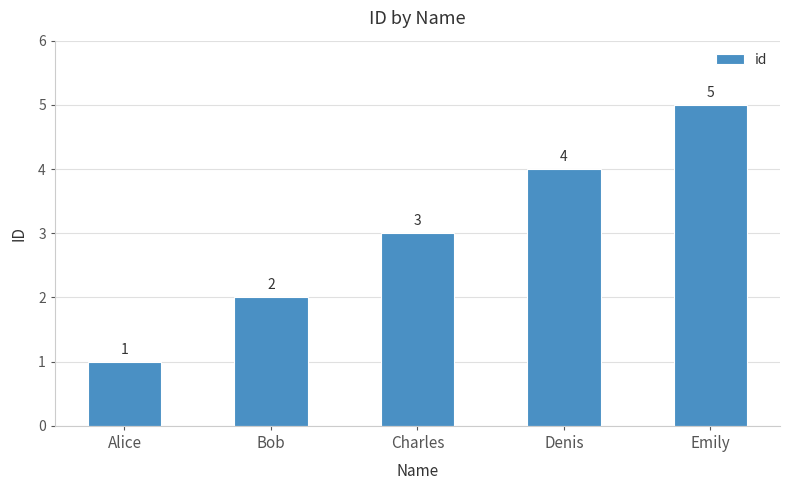

Reading right to left, list all the values displayed in this chart.

Emily=5	Denis=4	Charles=3	Bob=2	Alice=1